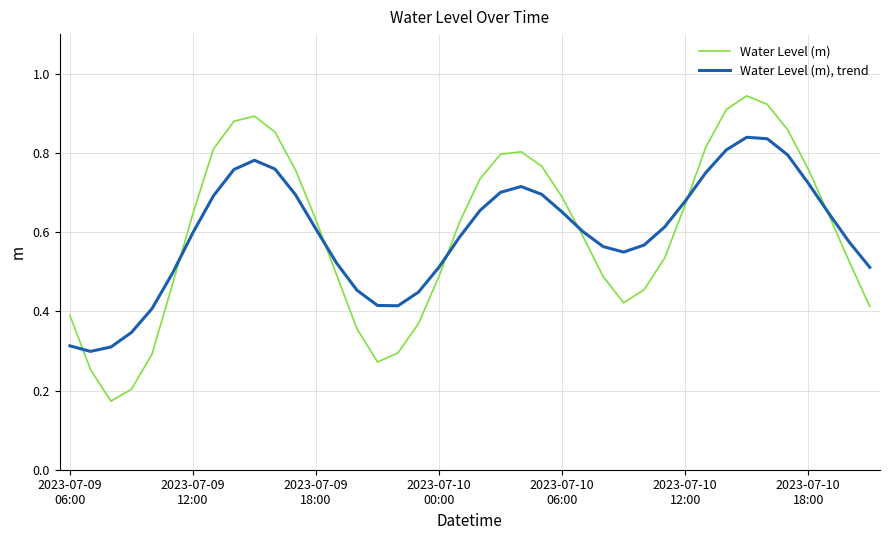

Rank the series by their average value, from highest to lowest.

Water Level (m), trend, Water Level (m)